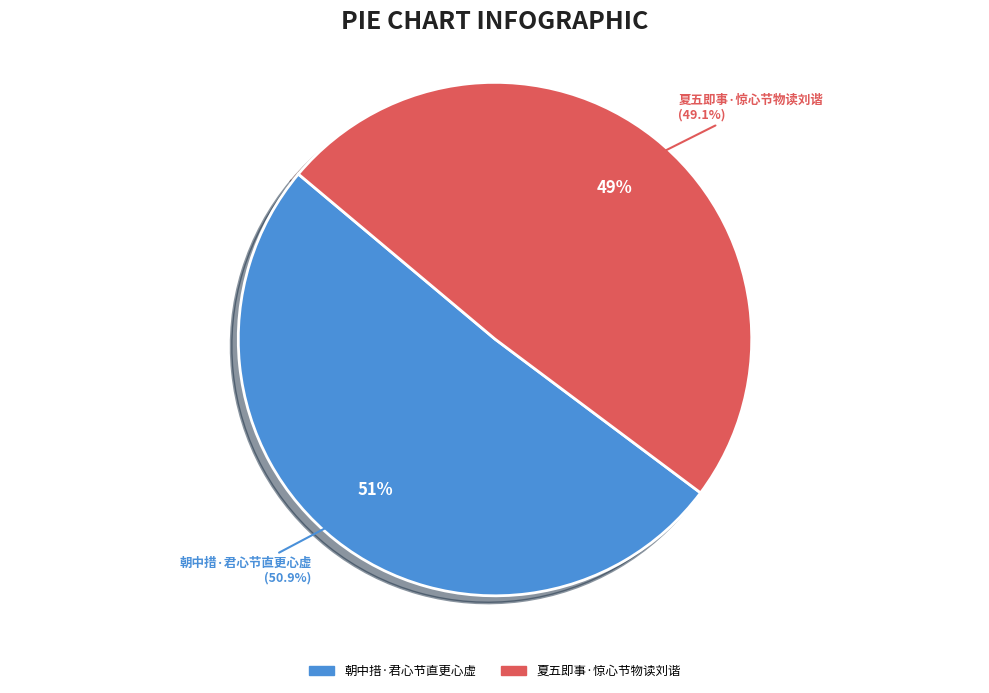

What is the largest slice in the pie chart?

朝中措·君心节直更心虚